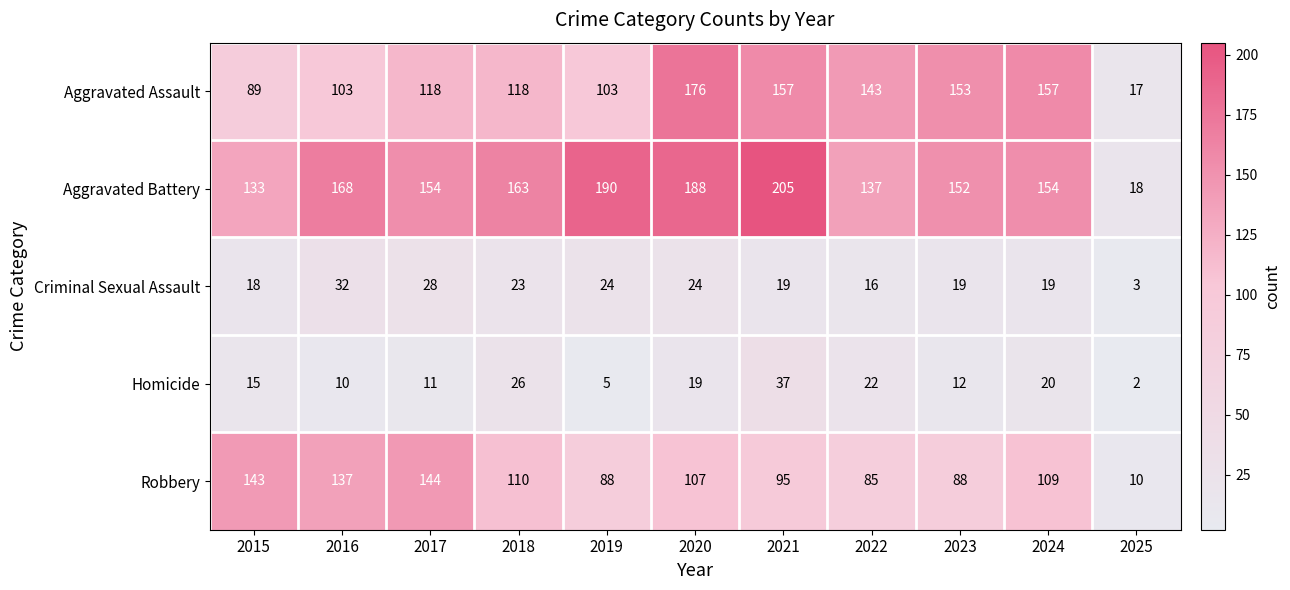

Rank the series by their maximum value, from lowest to highest.

Criminal Sexual Assault, Homicide, Robbery, Aggravated Assault, Aggravated Battery